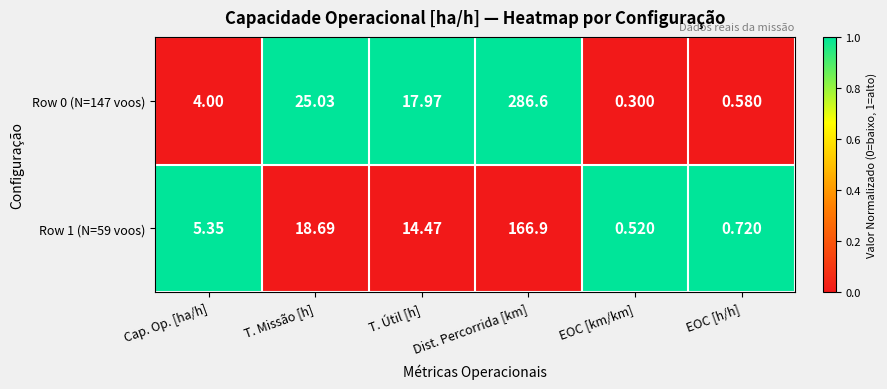

What is the total value across all series at T. Missão [h]?

43.7